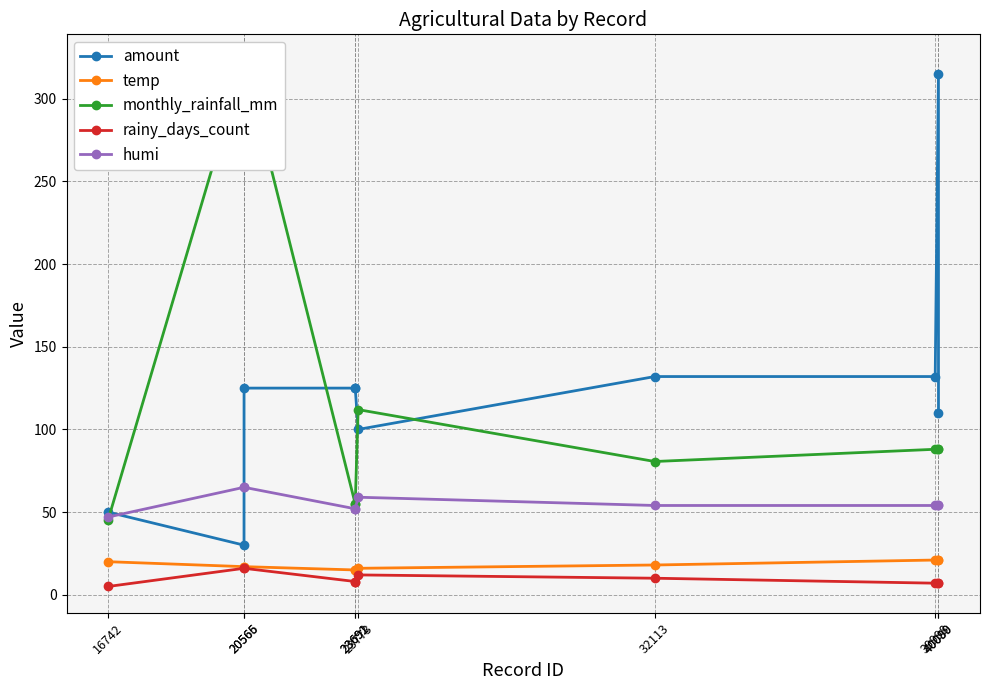

Reading left to right, what are all the values shown in this chart?

amount: 50.0	30.0	125.0	125.0	125.0	100.0	132.0	132.0	315.0	110.0
temp: 20.0	17.0	17.0	15.0	15.0	16.0	18.0	21.0	21.0	21.0
monthly_rainfall_mm: 45.2	323.1	323.1	55.0	55.0	112.0	80.6	88.0	88.0	88.0
rainy_days_count: 5.0	16.0	16.0	8.0	8.0	12.0	10.0	7.0	7.0	7.0
humi: 47.0	65.0	65.0	52.0	52.0	59.0	54.0	54.0	54.0	54.0